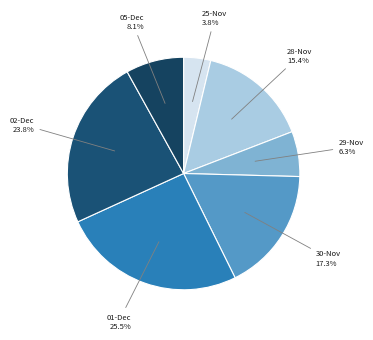

To the nearest percent, what is the average slice percentage?

14%